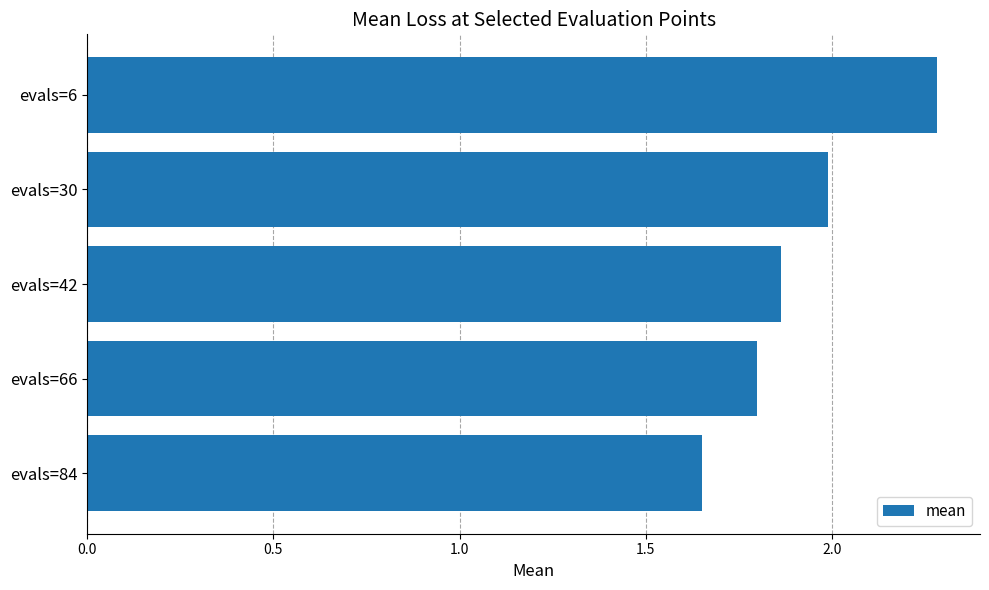

What is the approximate value at evals=30?

2.0